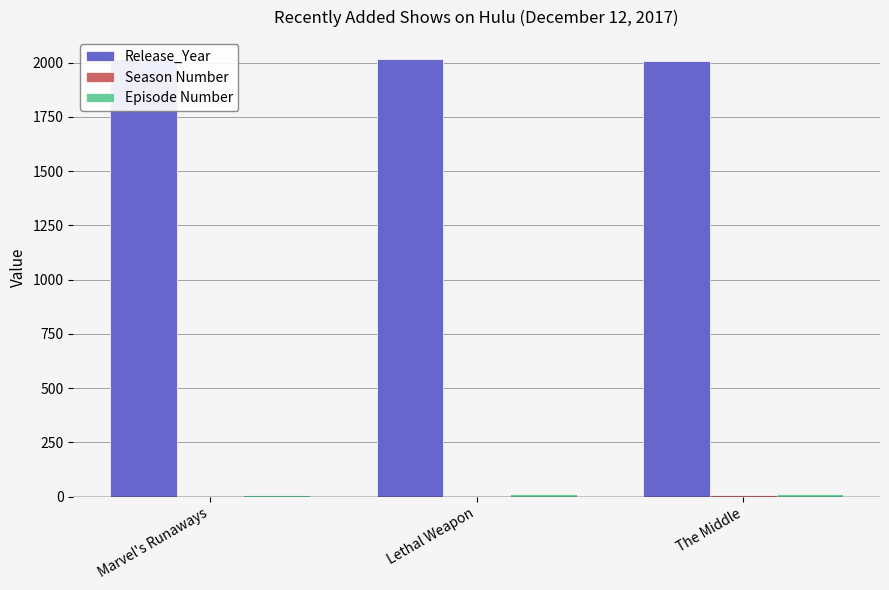

At which label does Season Number reach its peak?

The Middle